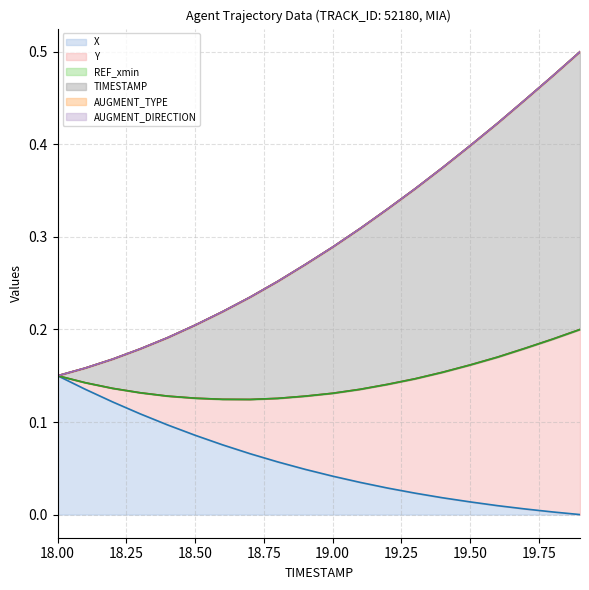

Does the chart display data point markers on the line(s)?

No